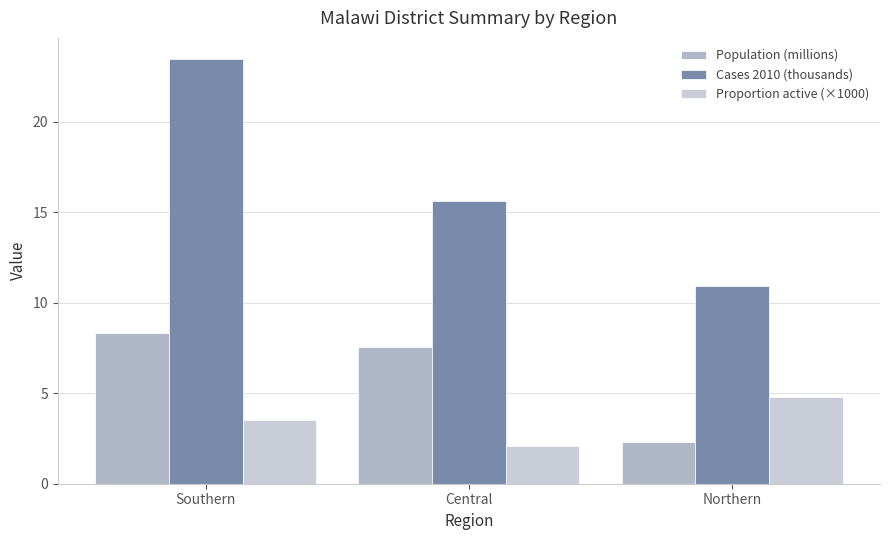

Which category has the lowest value in the Proportion active (×1000) series?

Central